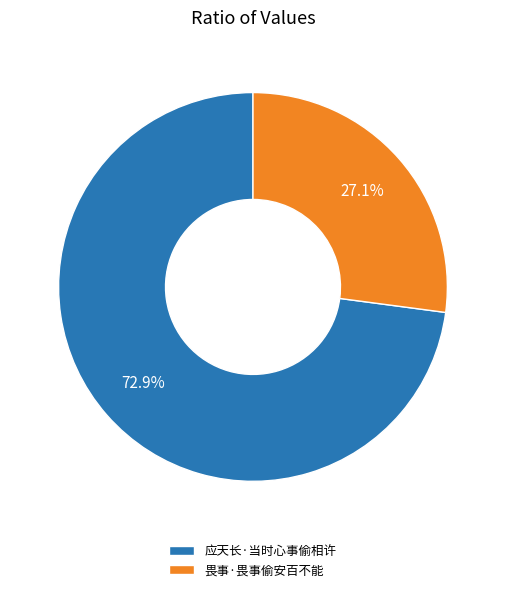

How many segments does this pie chart have?

2